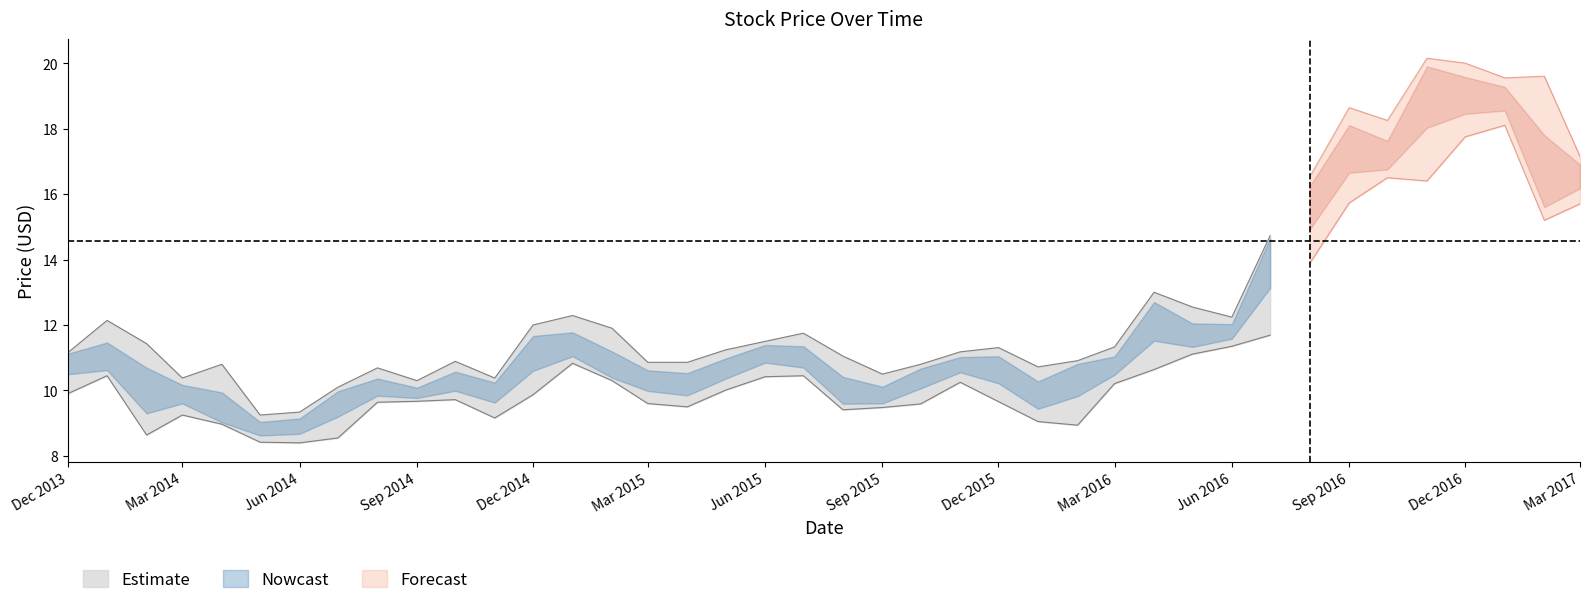

At which category does Close reach its first local valley?

2014-05-01